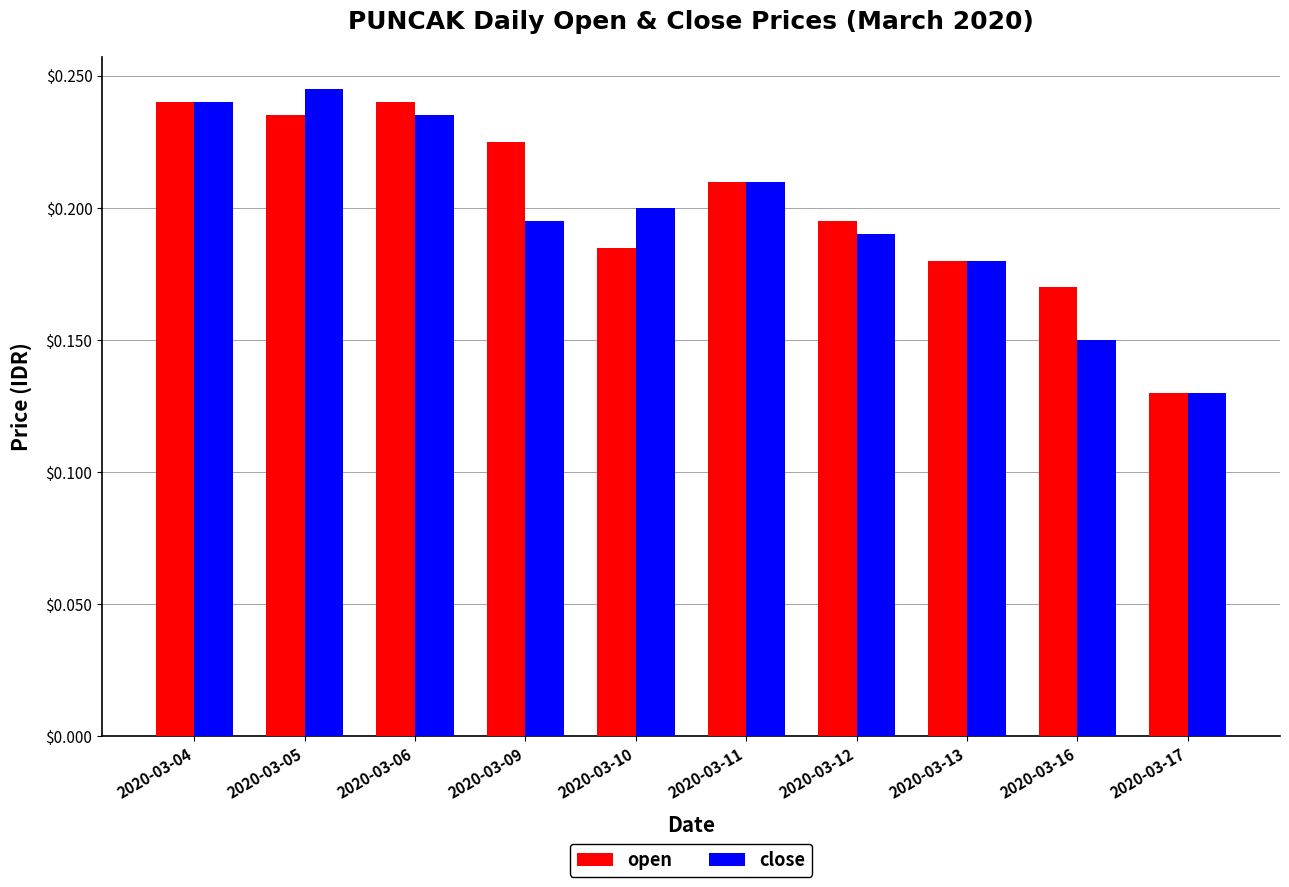

List the series in order of their overall mean, lowest first.

close, open